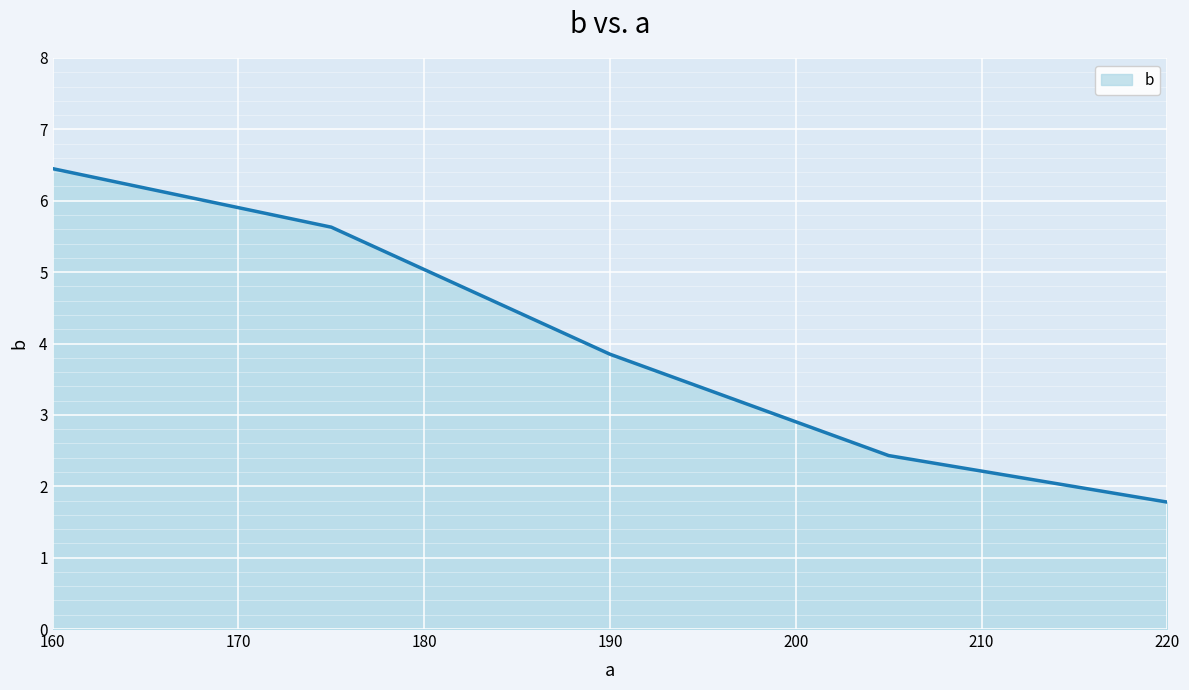

True or false: there are more than 1 points higher than both neighbors.

False